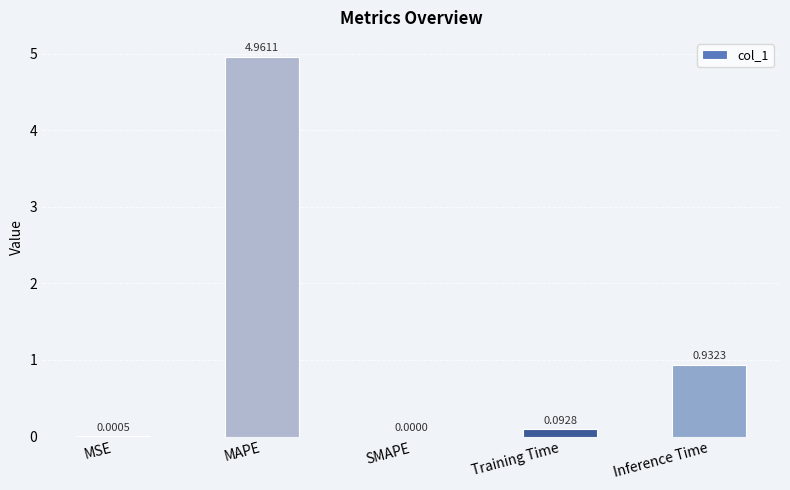

Which label corresponds to the largest value in the chart?

MAPE